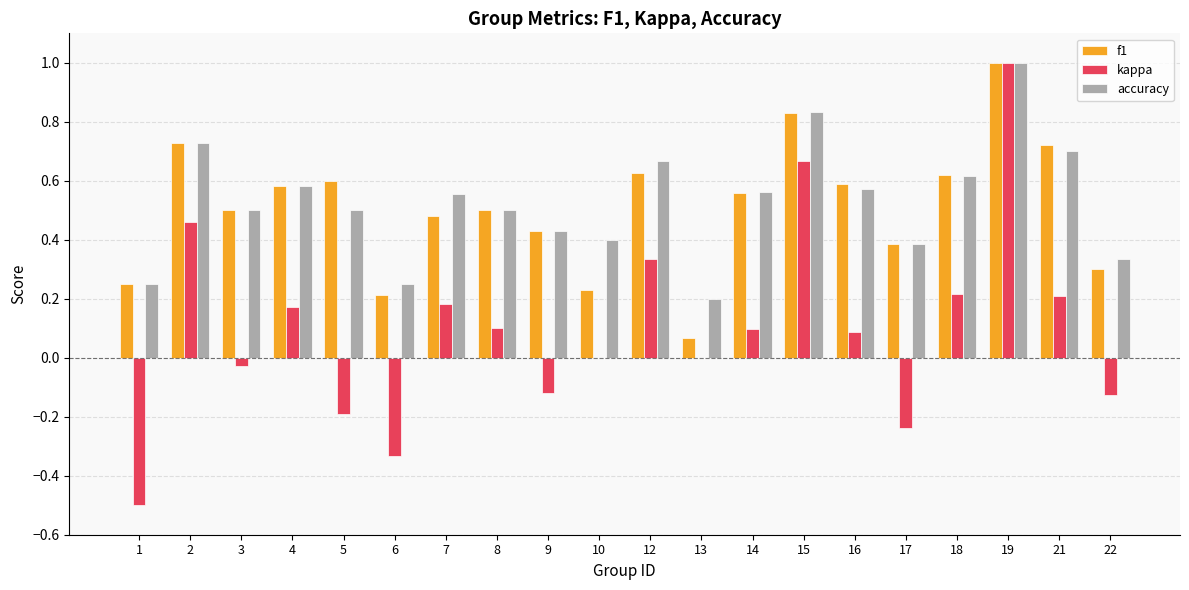

Which series has the largest range (max minus min)?

kappa